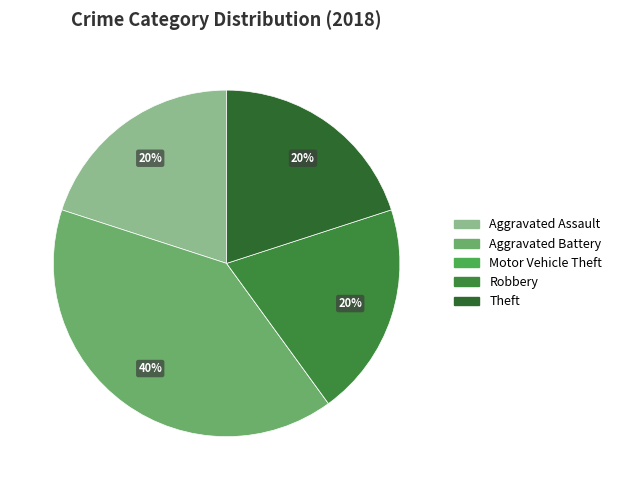

Does Aggravated Battery account for over 50% of the chart?

No